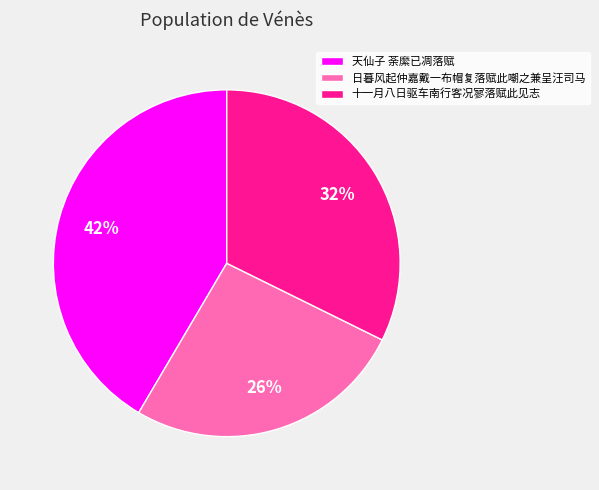

How many segments does this pie chart have?

3